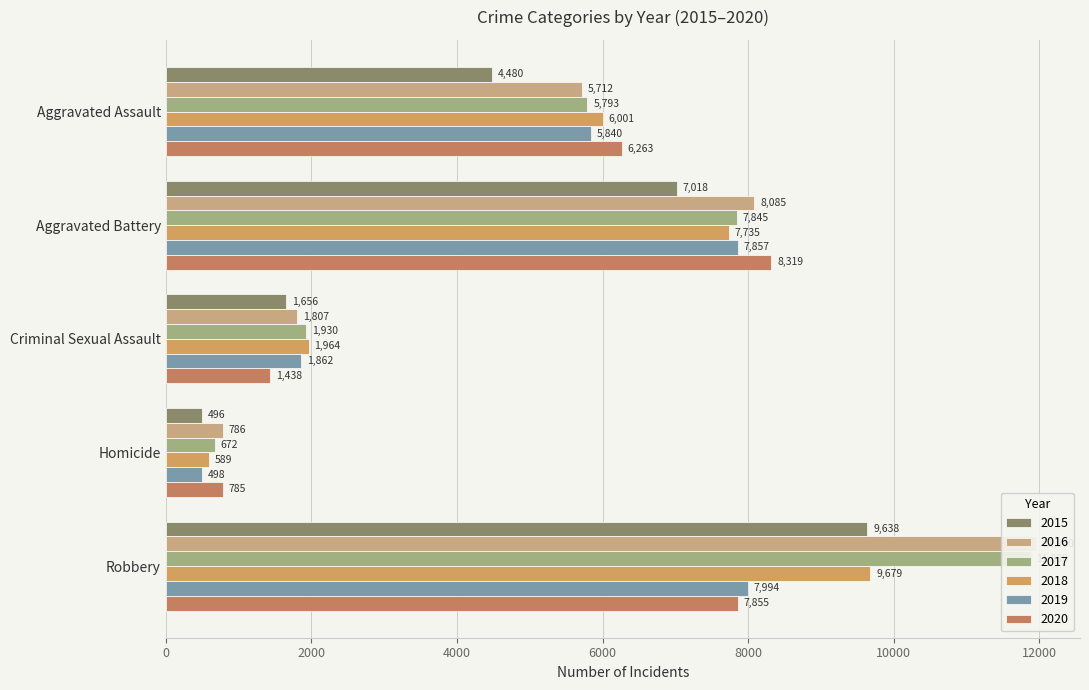

Reading left to right, list all the values displayed in this chart.

2015: Aggravated Assault=4480	Aggravated Battery=7018	Criminal Sexual Assault=1656	Homicide=496	Robbery=9638
2016: Aggravated Assault=5712	Aggravated Battery=8085	Criminal Sexual Assault=1807	Homicide=786	Robbery=11960
2017: Aggravated Assault=5793	Aggravated Battery=7845	Criminal Sexual Assault=1930	Homicide=672	Robbery=11880
2018: Aggravated Assault=6001	Aggravated Battery=7735	Criminal Sexual Assault=1964	Homicide=589	Robbery=9679
2019: Aggravated Assault=5840	Aggravated Battery=7857	Criminal Sexual Assault=1862	Homicide=498	Robbery=7994
2020: Aggravated Assault=6263	Aggravated Battery=8319	Criminal Sexual Assault=1438	Homicide=785	Robbery=7855